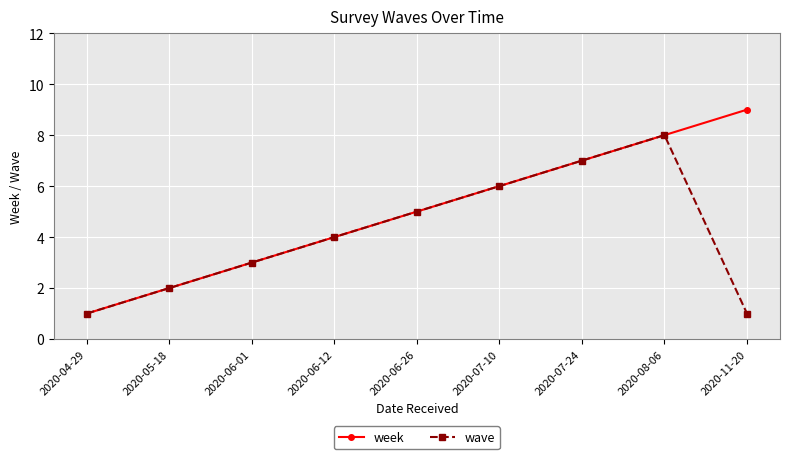

Rank the categories by week value from lowest to highest.

2020-04-29, 2020-05-18, 2020-06-01, 2020-06-12, 2020-06-26, 2020-07-10, 2020-07-24, 2020-08-06, 2020-11-20